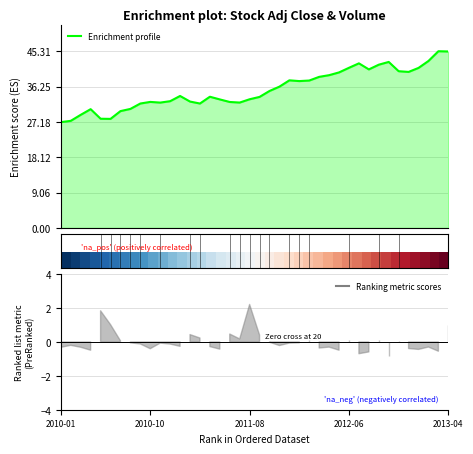

What is the sum of all Enrichment profile values?

1420.4